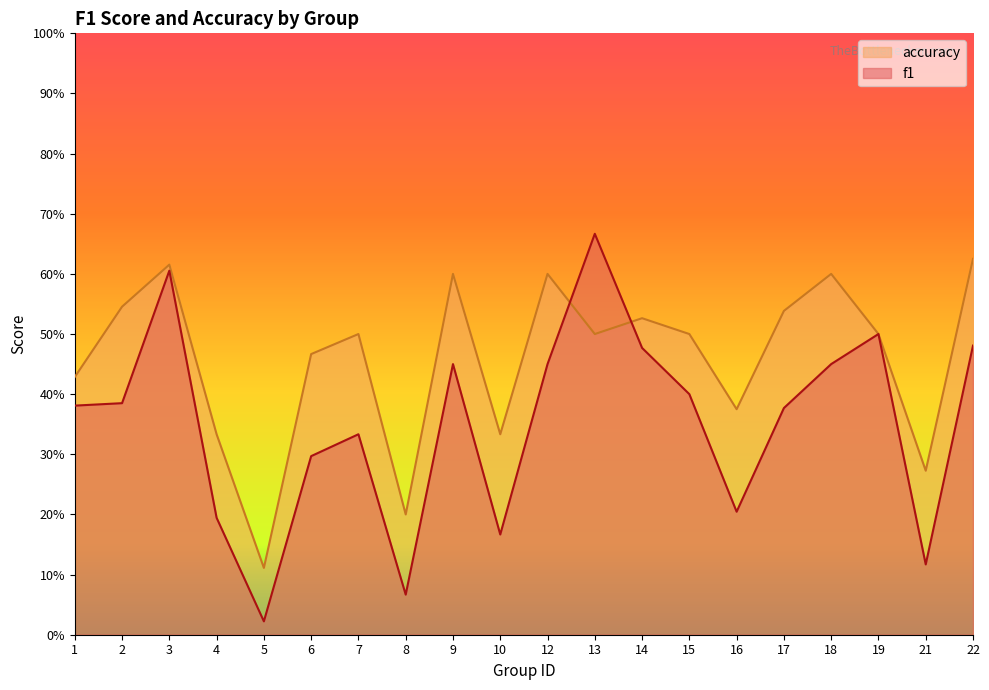

Does the chart display data point markers on the line(s)?

No